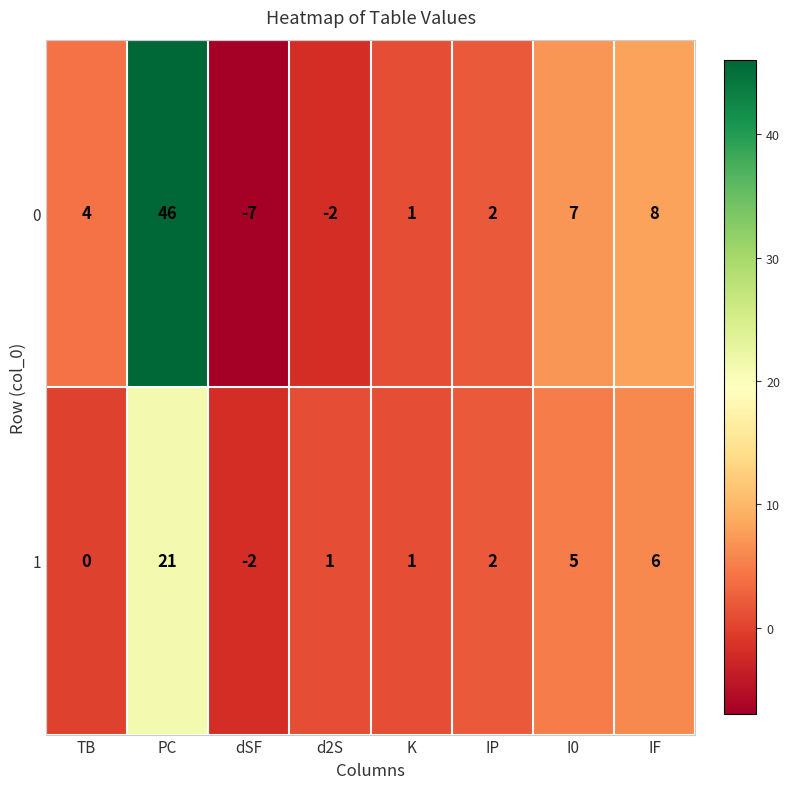

What is the maximum value shown in the chart?

46